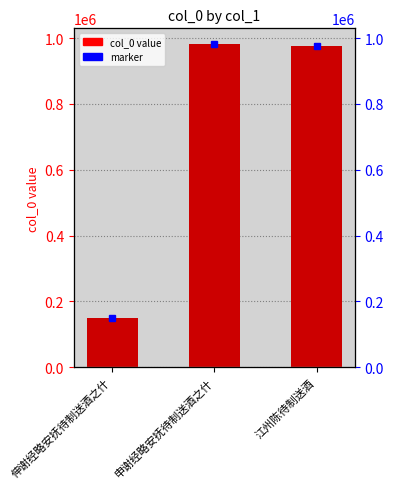

How many values are below 975783?

1